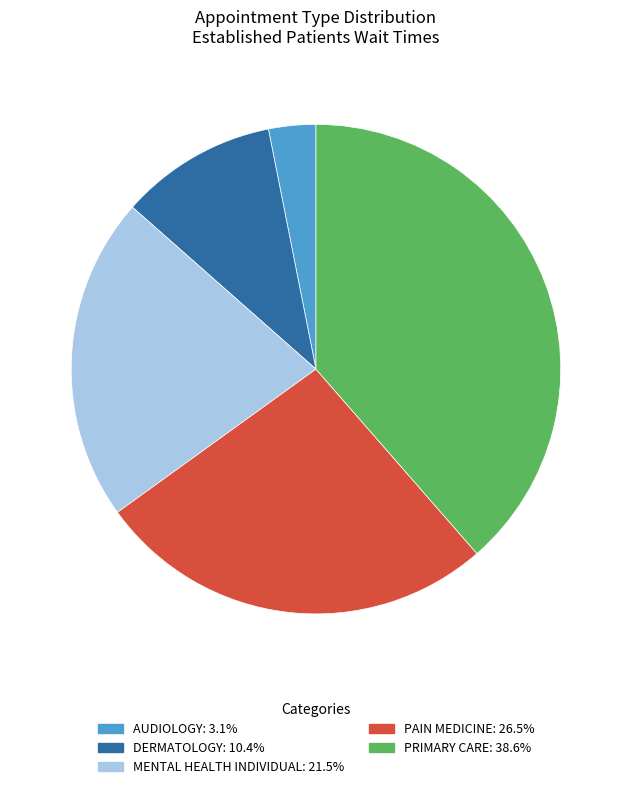

Does PAIN MEDICINE account for over 50% of the chart?

No